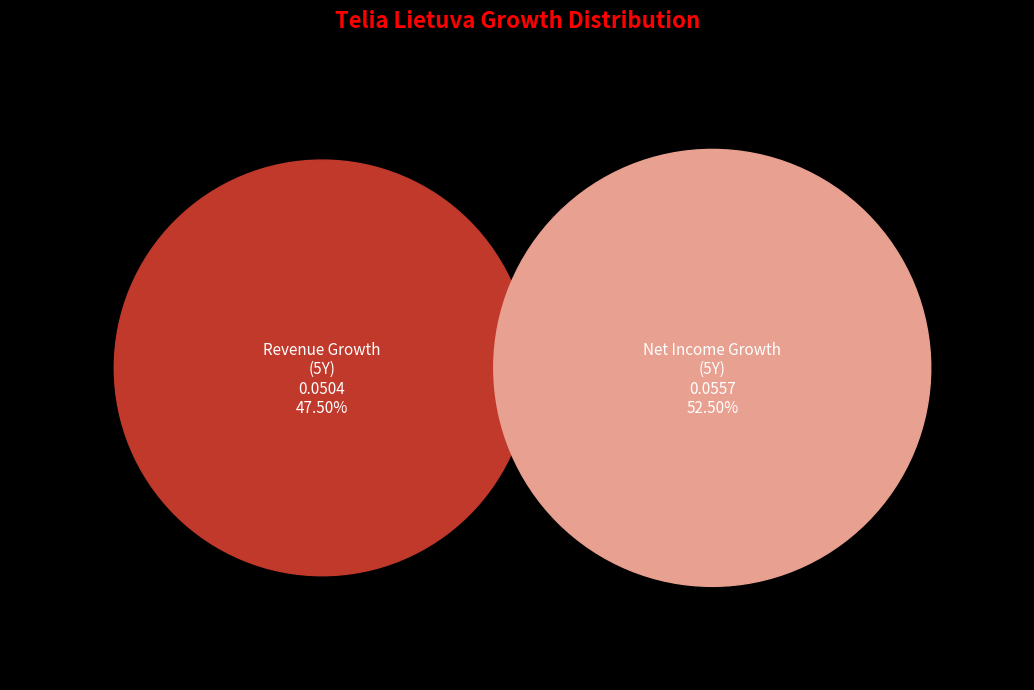

What portion of the pie excludes historical_growth_revenue_last_5_years?

52.5%